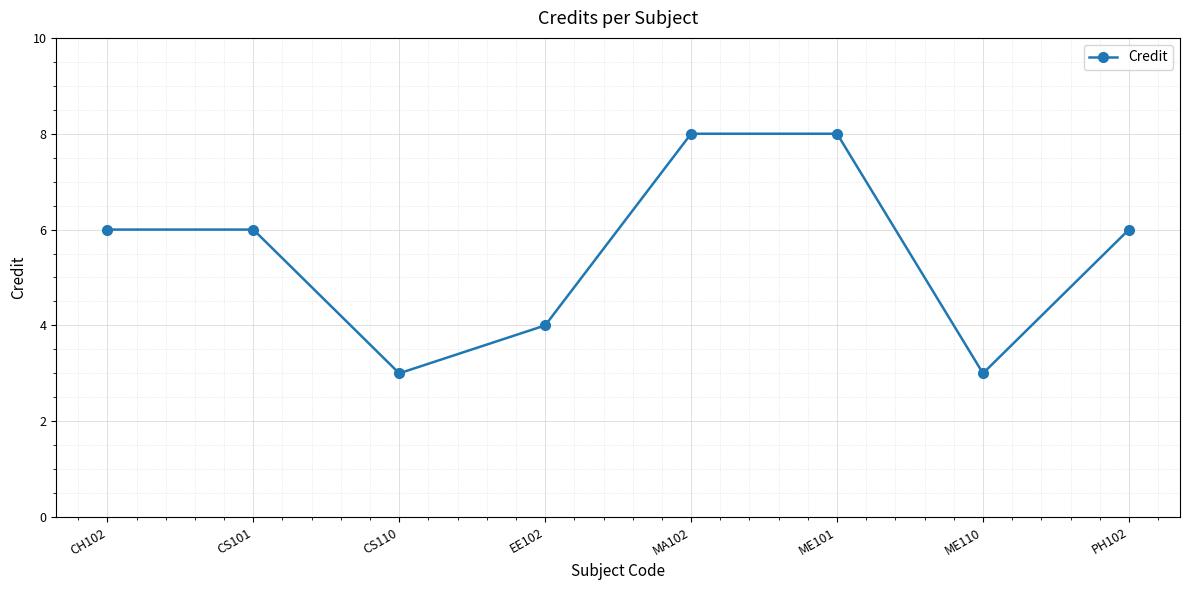

What is the value of the 8th point from the left?

6